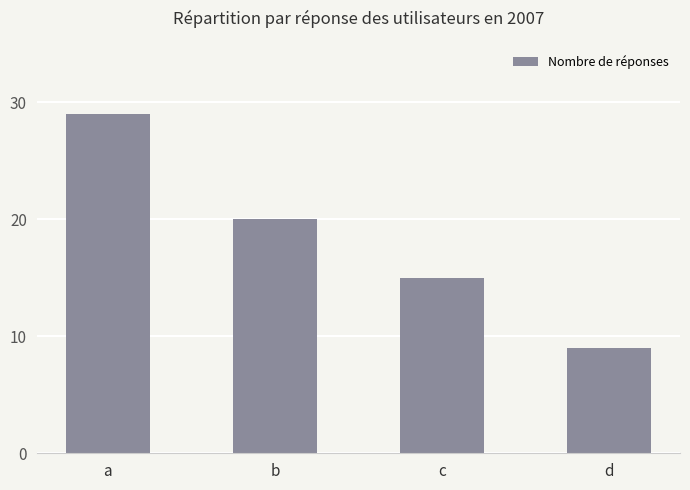

At which label is the value closest to 19?

b